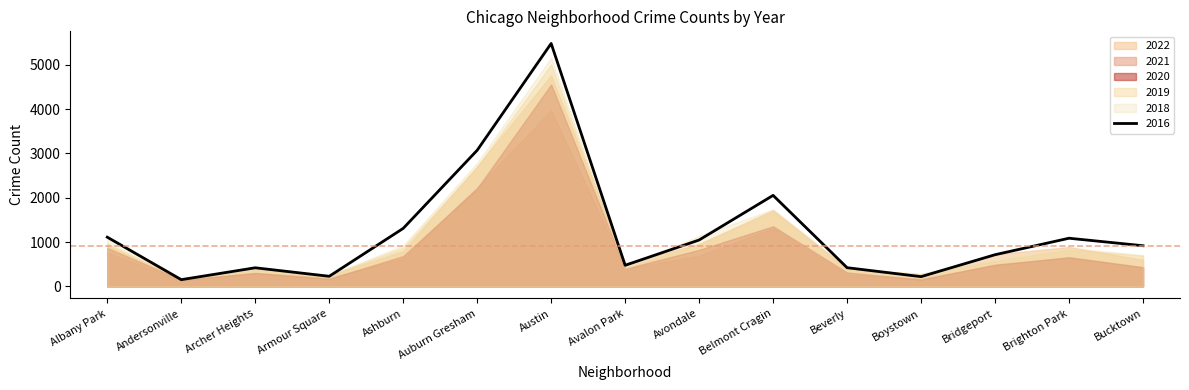

Where does the 2020 series first go above 491?

Albany Park